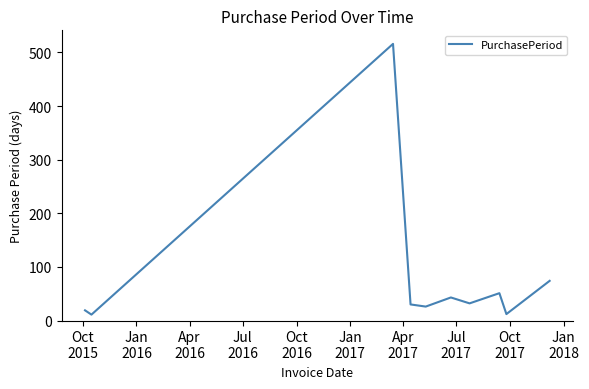

What is the greatest value displayed?

516